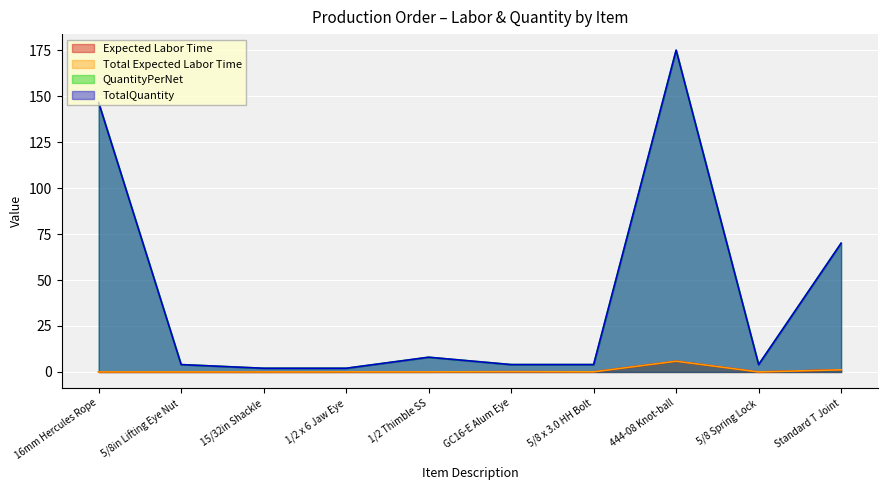

In Total Expected Labor Time, how many points are lower than both neighbors (excluding endpoints)?

3